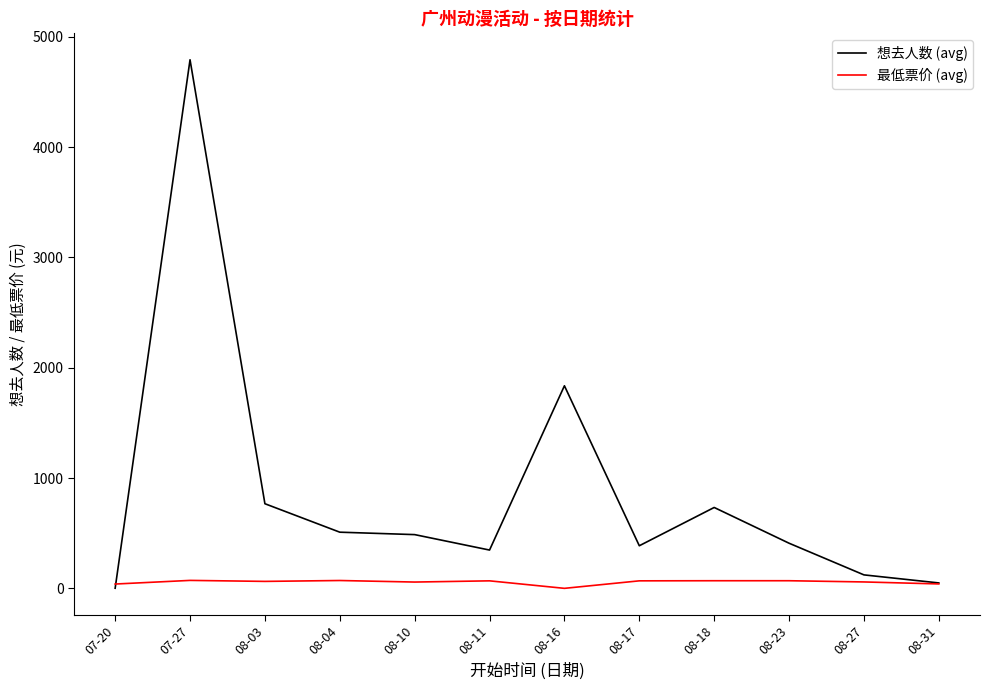

What position from the right is 08-16?

6